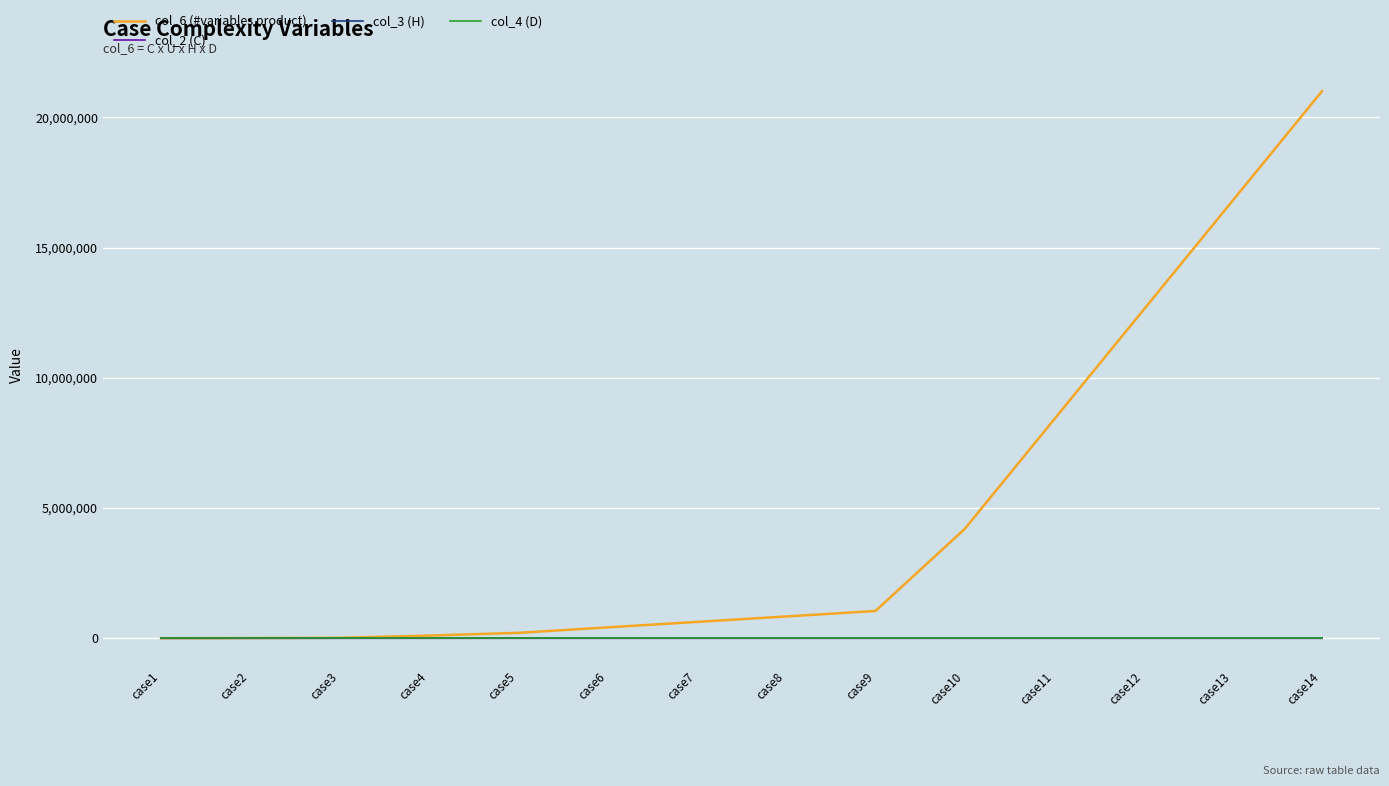

What is the difference between the maximum and minimum values in the col_6 (#variables product) series?

20995800